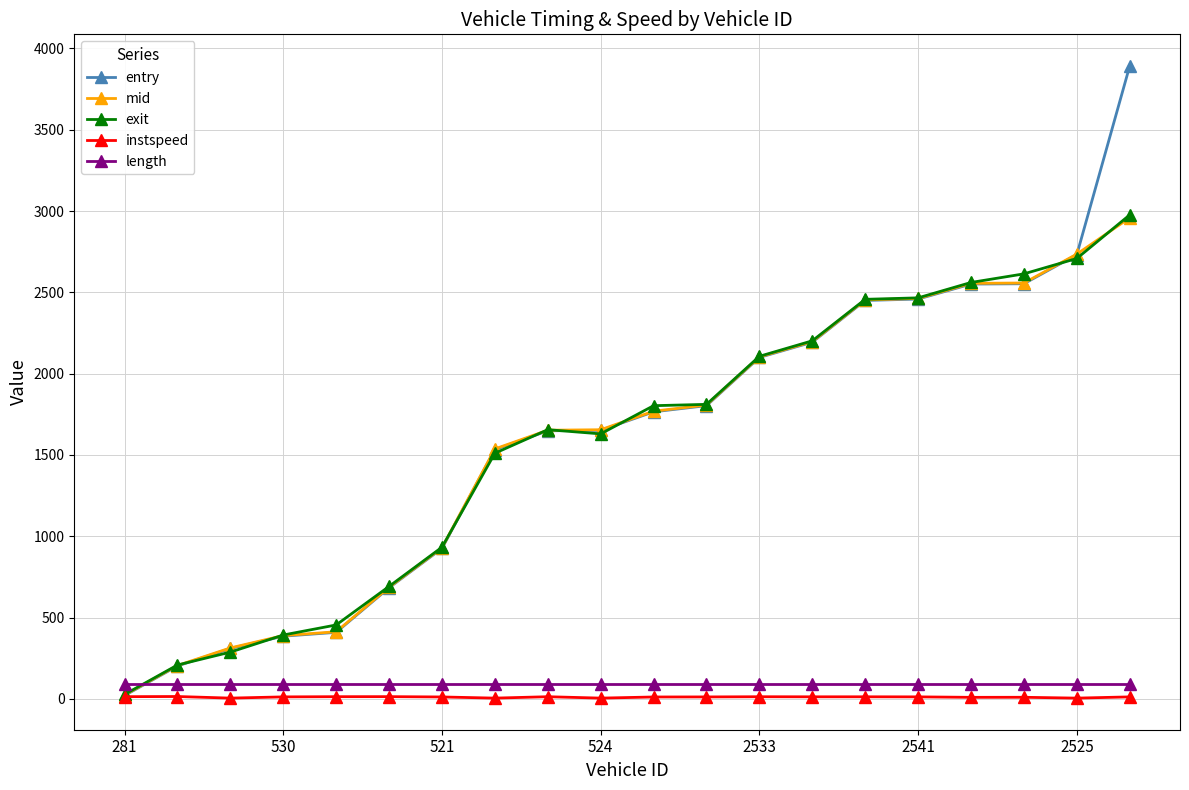

How many times do exit and length cross each other?

1